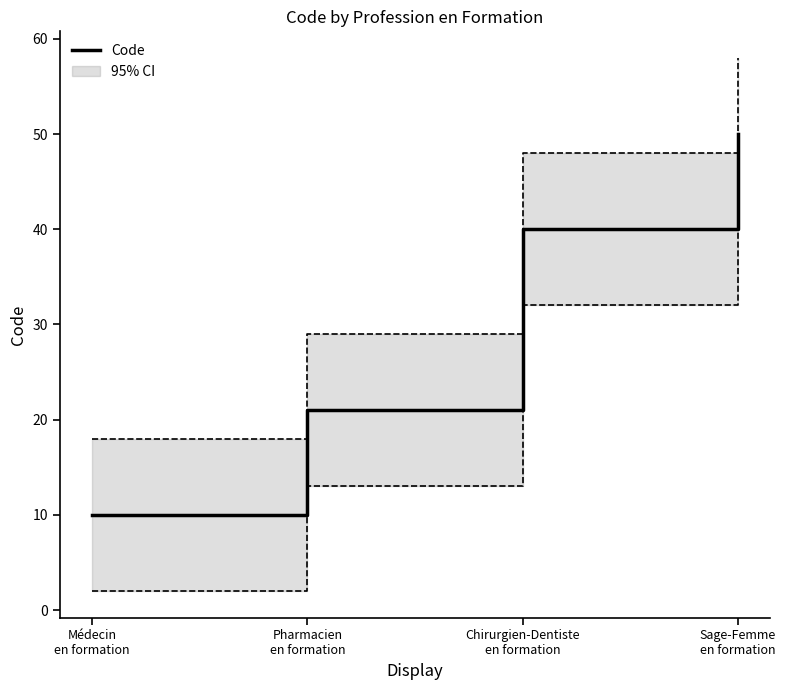

List the labels in order of value, largest first.

Sage-Femme
en formation, Chirurgien-Dentiste
en formation, Pharmacien
en formation, Médecin
en formation